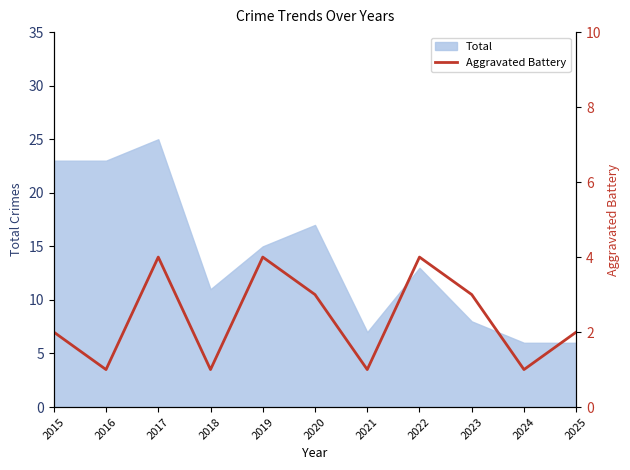

True or false: Total has a value of 5 at 2020.

False